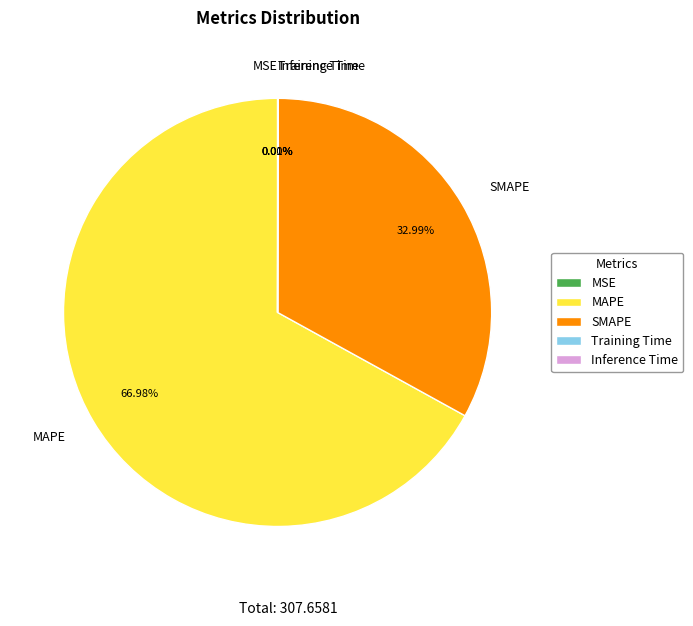

Is the sum of SMAPE and MAPE greater than half?

Yes